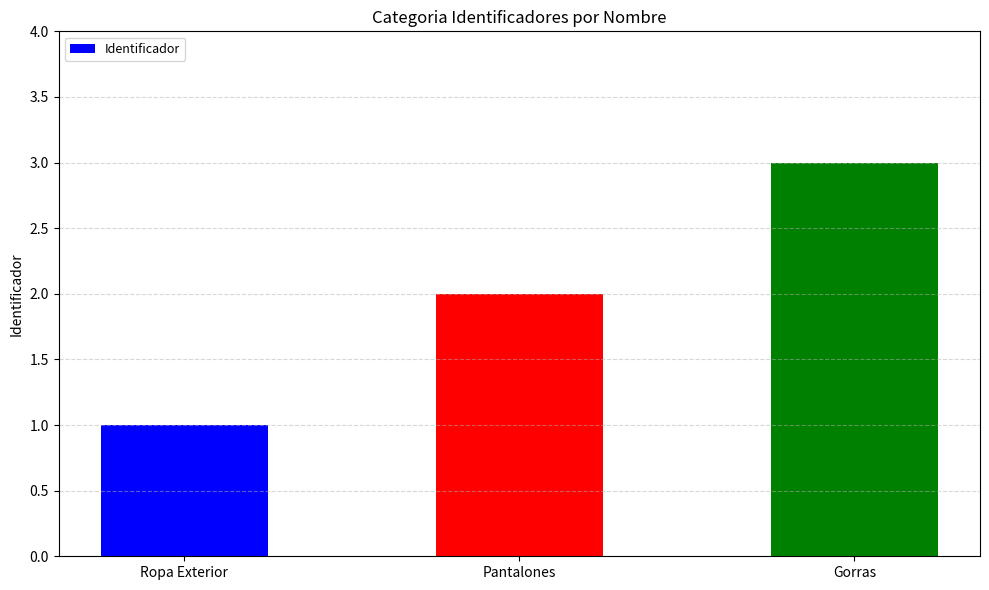

Is it true that the value at Gorras is 3?

True